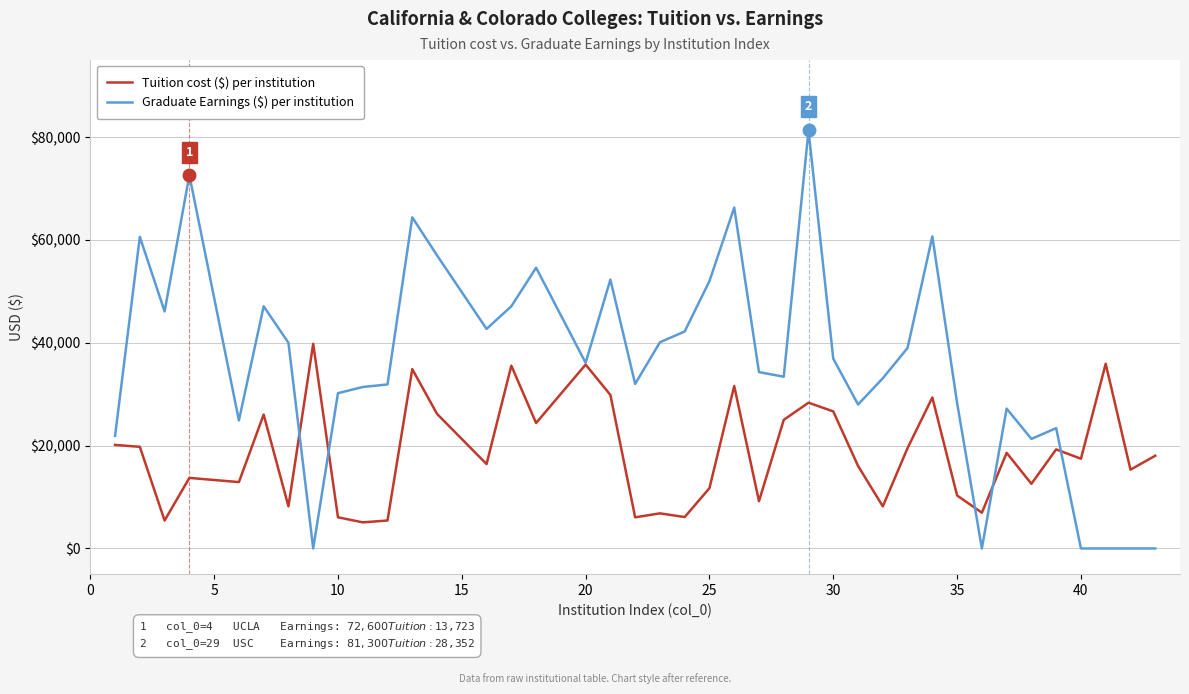

Which series has the largest total across all categories?

Graduate Earnings ($) per institution